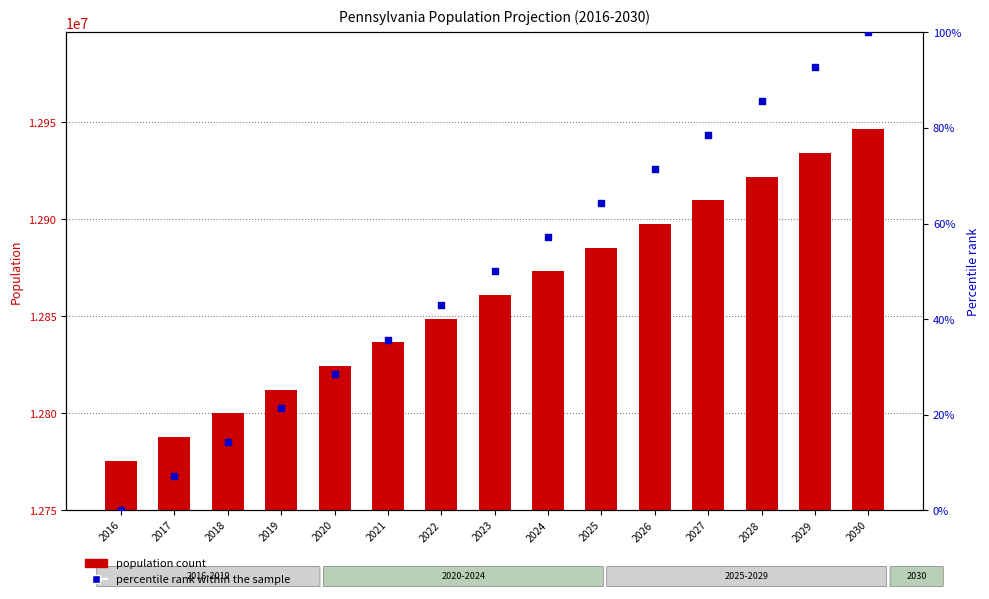

What are all the series names shown in the legend?

population count, percentile rank within the sample